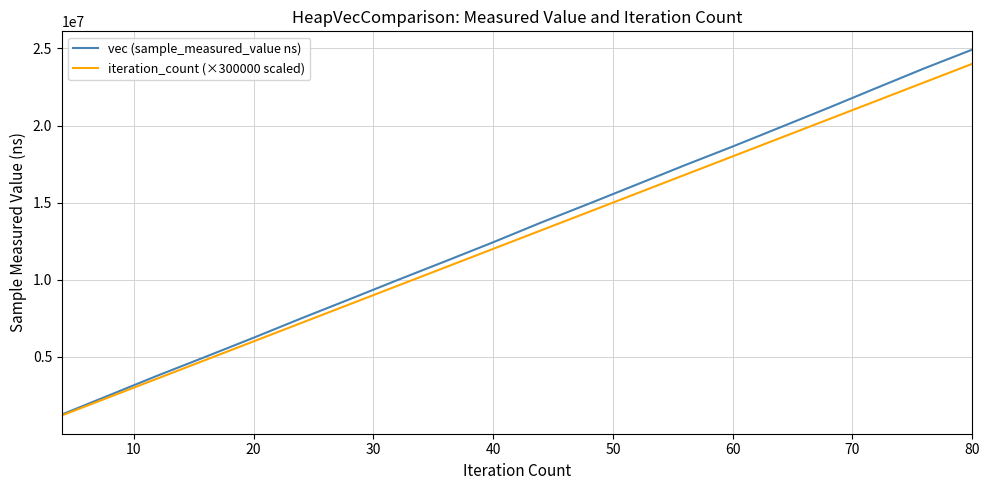

What is the highest value of the iteration_count (×300000 scaled) series?

24000000